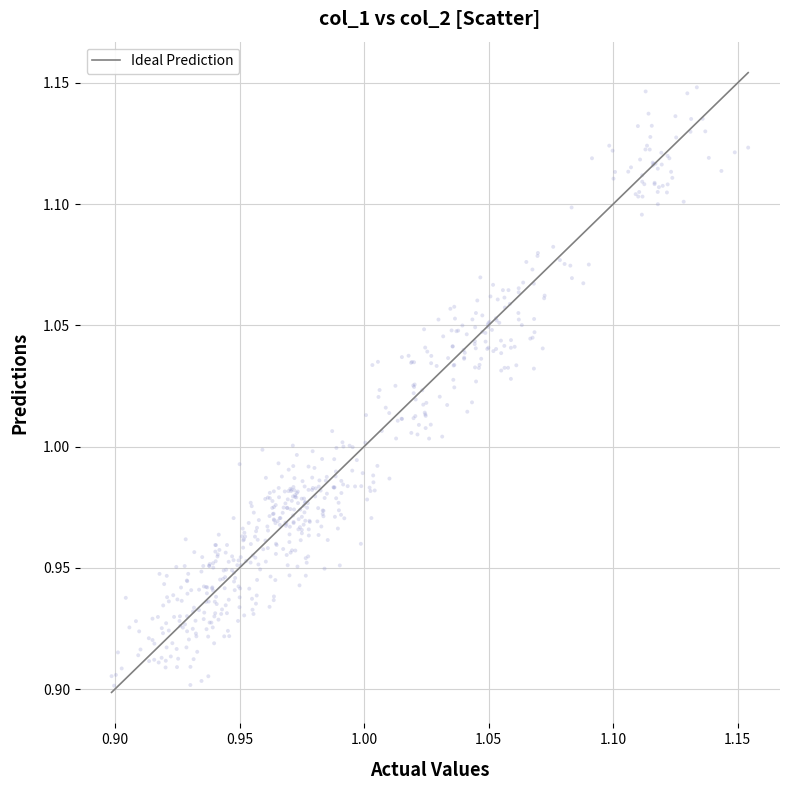

What is the range of X values (max minus min)?

0.3